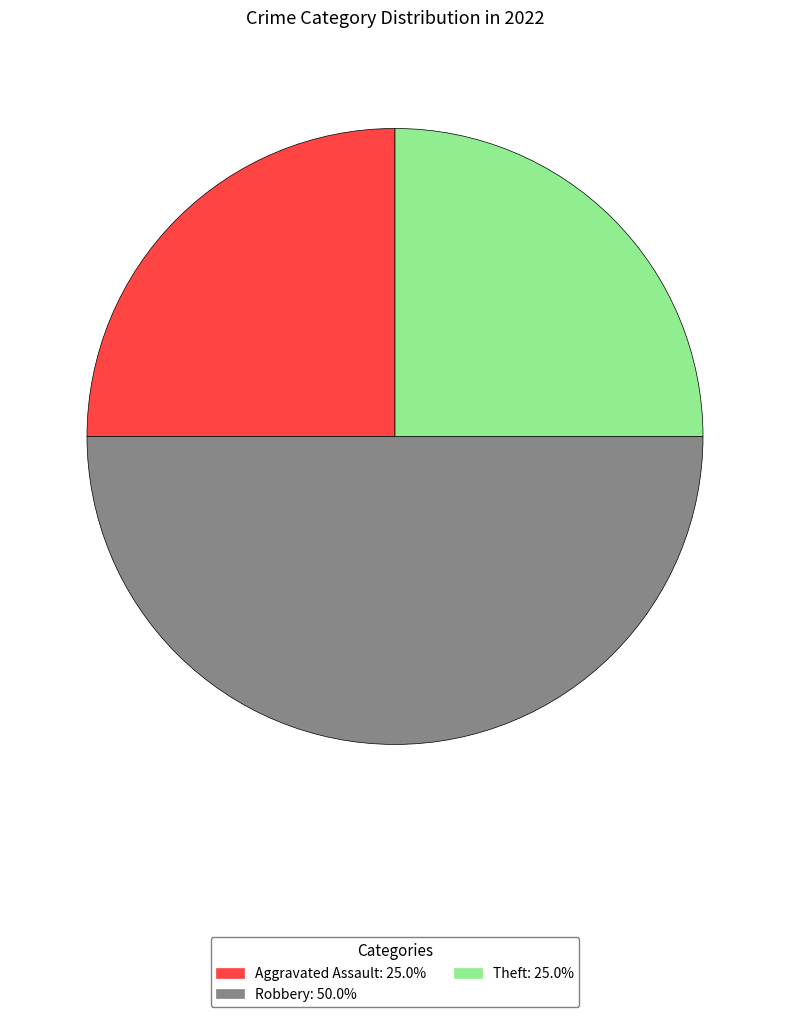

Approximately how many times larger is the value at Aggravated Assault: 25.0% compared to Theft: 25.0%?

1.0